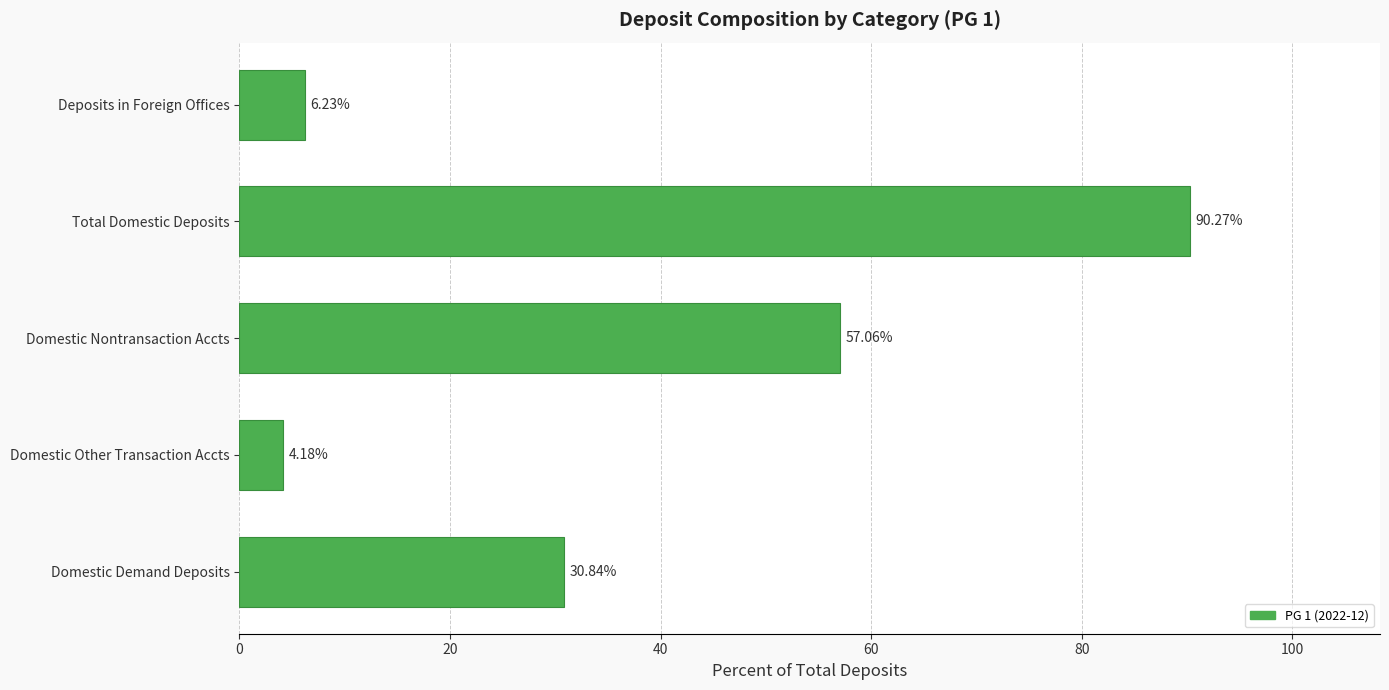

At which label is the value closest to 47?

Domestic Nontransaction Accts